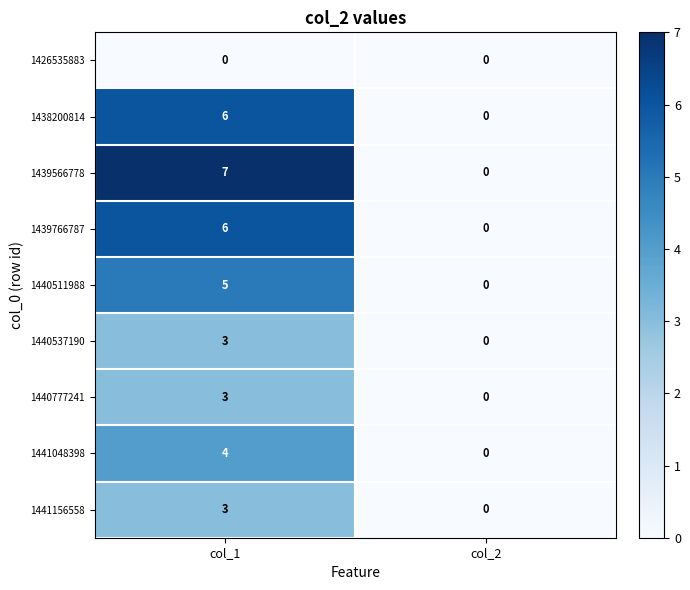

Which label corresponds to the largest value in the chart?

col_1